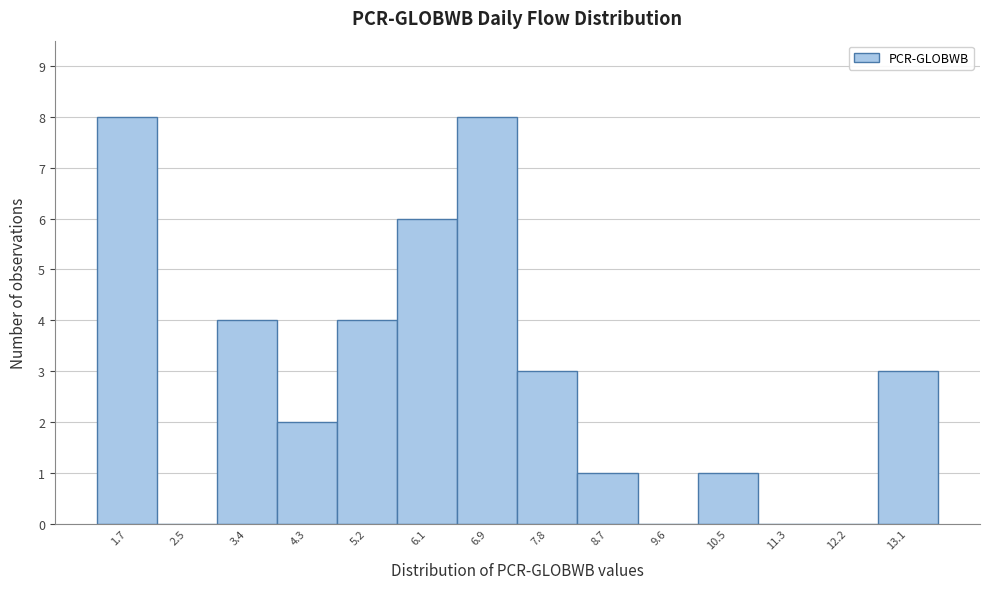

Reading left to right, list every bar in this chart as the range it spans on the x-axis followed by its height. Neither the bar edges nor the heights are printed on the chart, so give them approximately, as read against the axes.

1.2 to 2.1: 8
2.1 to 3.0: 0
3.0 to 3.9: 4
3.9 to 4.7: 2
4.7 to 5.6: 4
5.6 to 6.5: 6
6.5 to 7.4: 8
7.4 to 8.3: 3
8.3 to 9.1: 1
9.1 to 10.0: 0
10.0 to 10.9: 1
10.9 to 11.8: 0
11.8 to 12.7: 0
12.7 to 13.5: 3